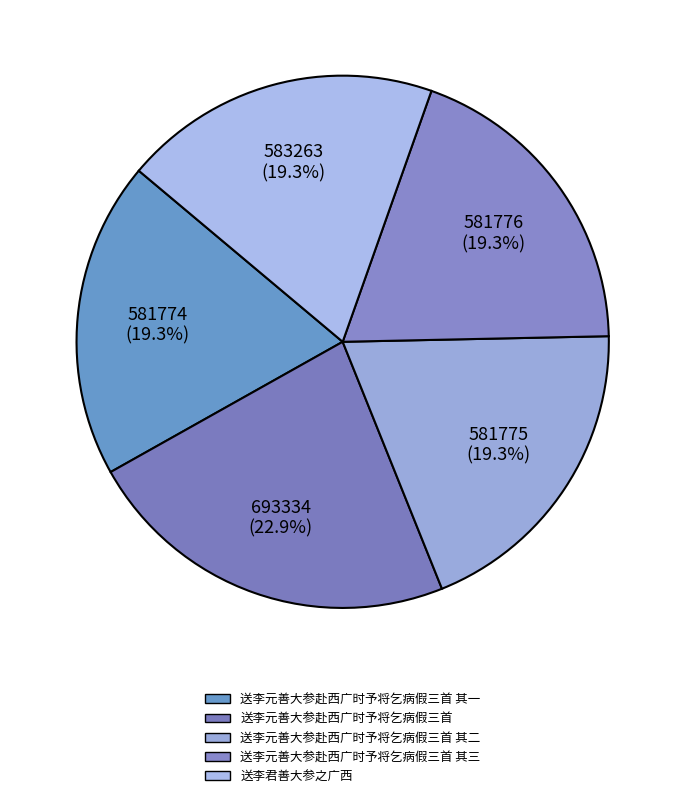

To the nearest percent, what is the average slice percentage?

20%